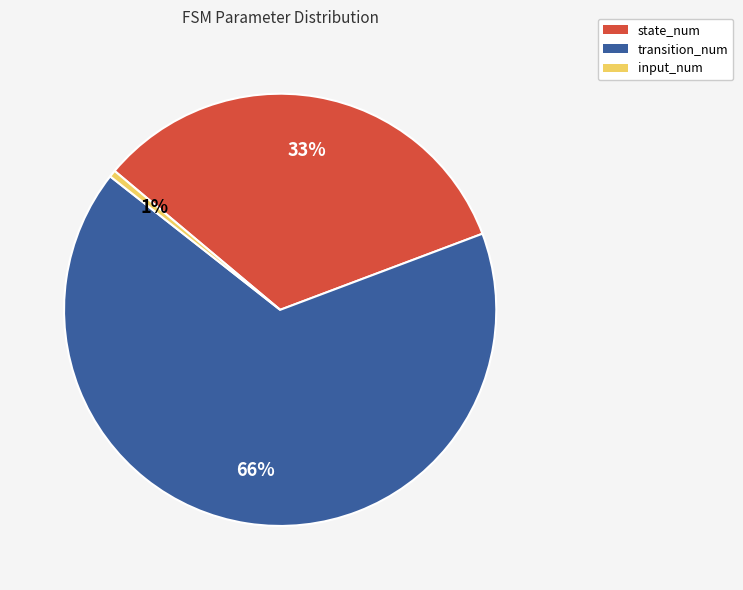

To the nearest percent, what is the average slice percentage?

33%